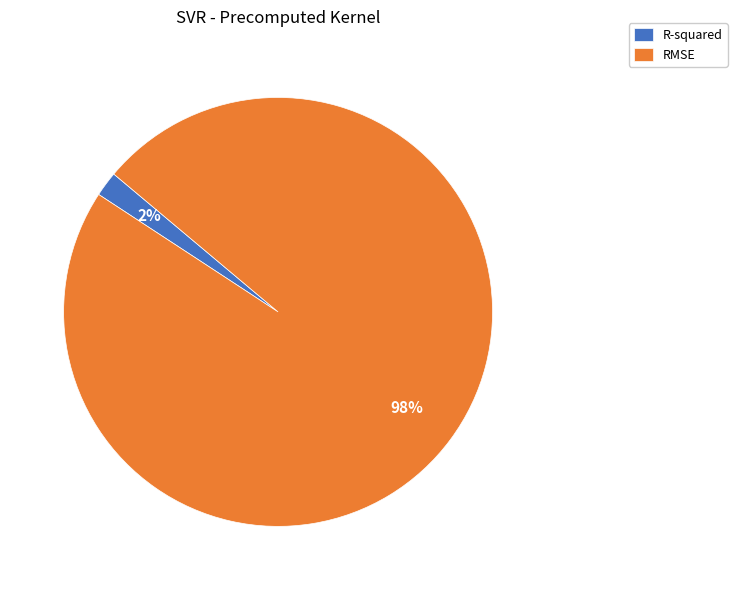

The R-squared slice represents 2% of the pie. True or false?

True